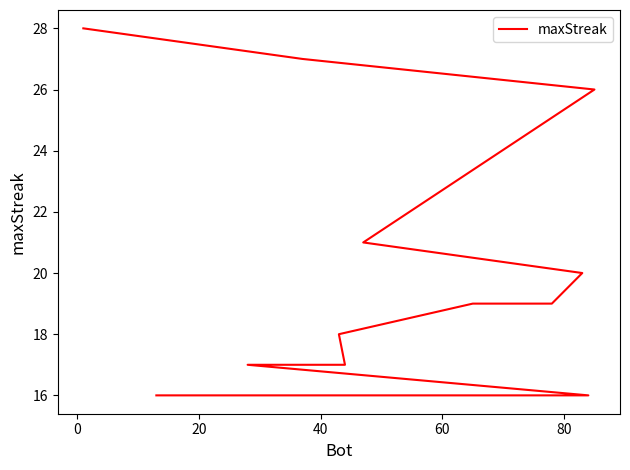

The value at 7 is 8. True or false?

False